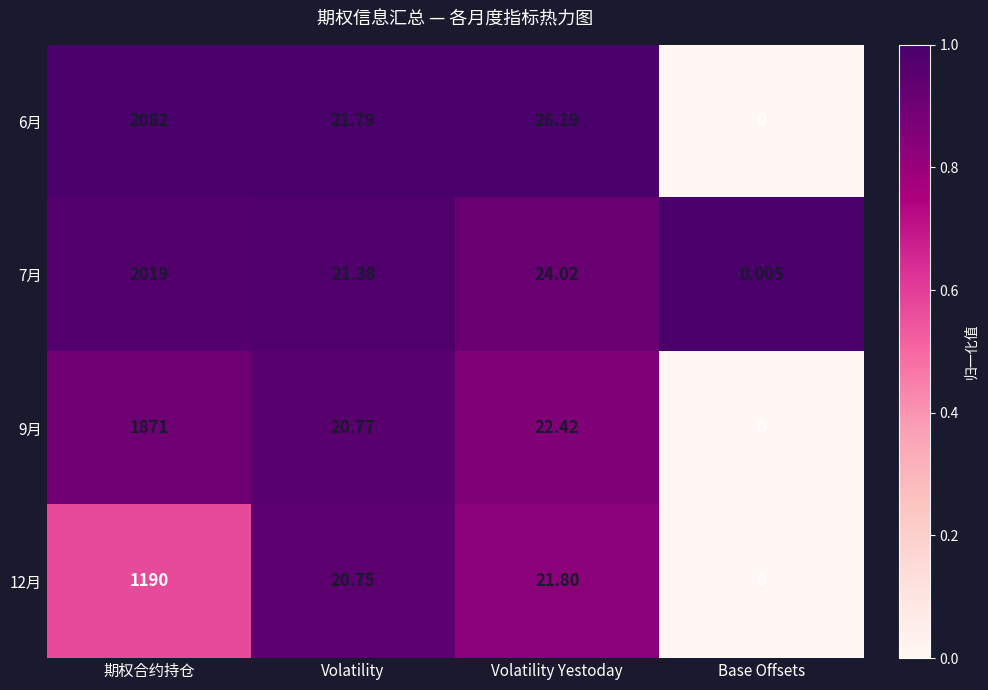

Which series changed the most between 期权合约持仓 and Volatility?

6月